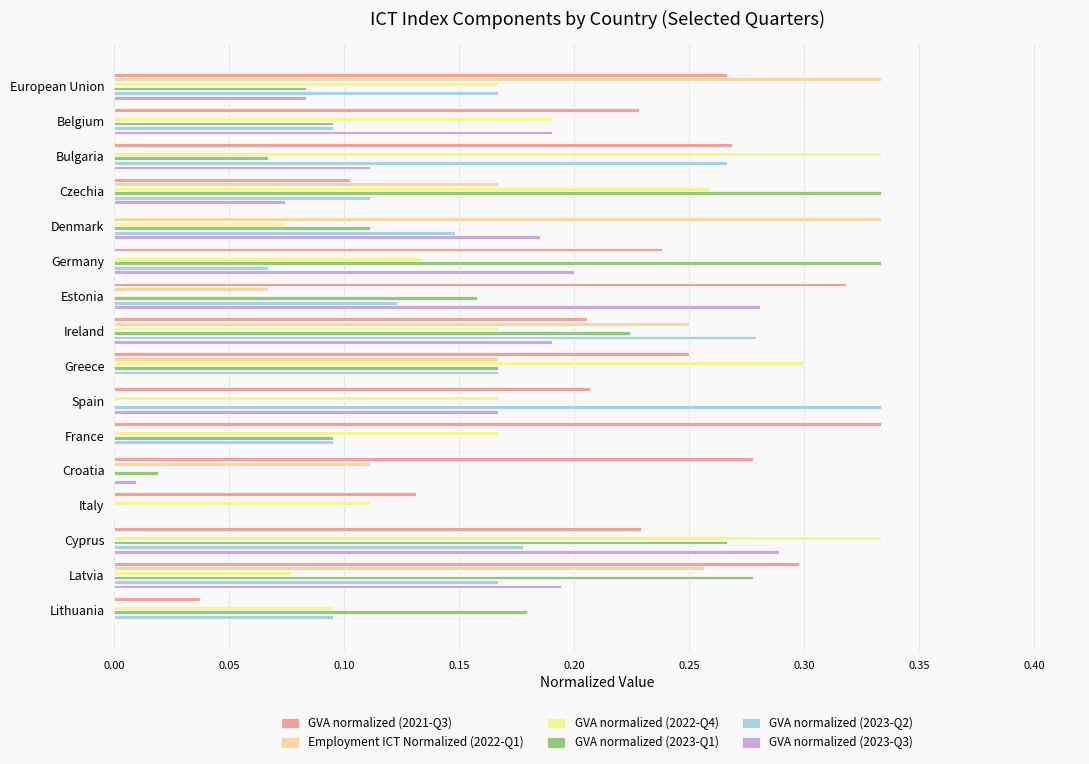

How many positive values does the GVA normalized (2021-Q3) series have?

15